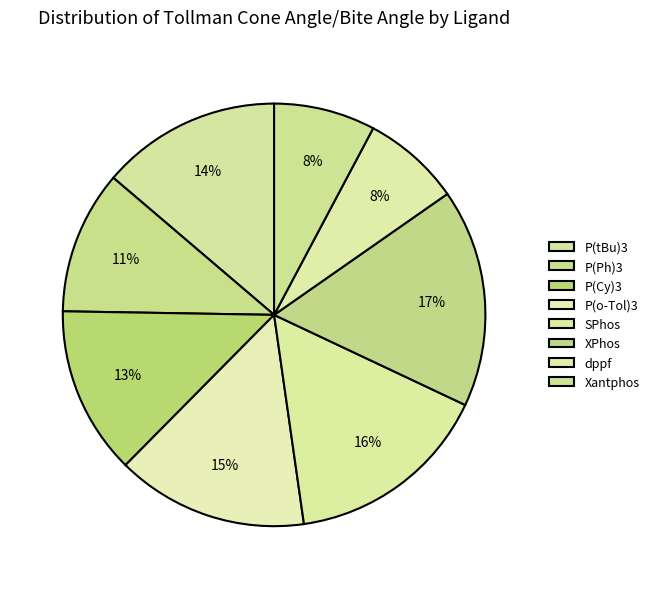

Which has a higher value, P(Ph)3 or P(tBu)3?

P(tBu)3